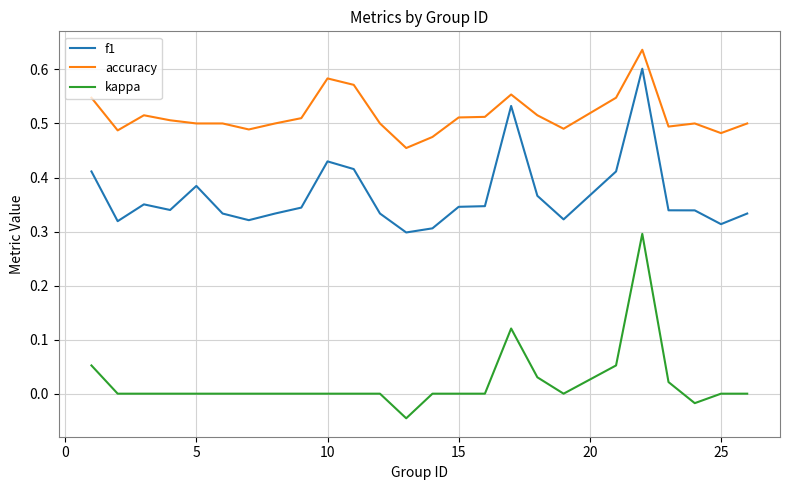

True or false: accuracy and kappa intersect in this chart.

False